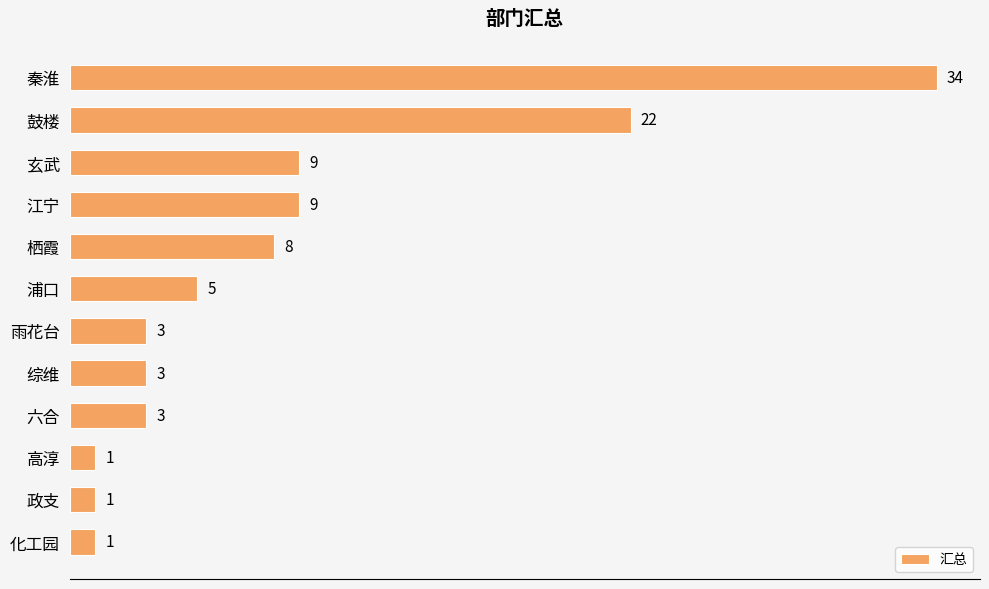

What is the difference between the maximum and second lowest values?

33